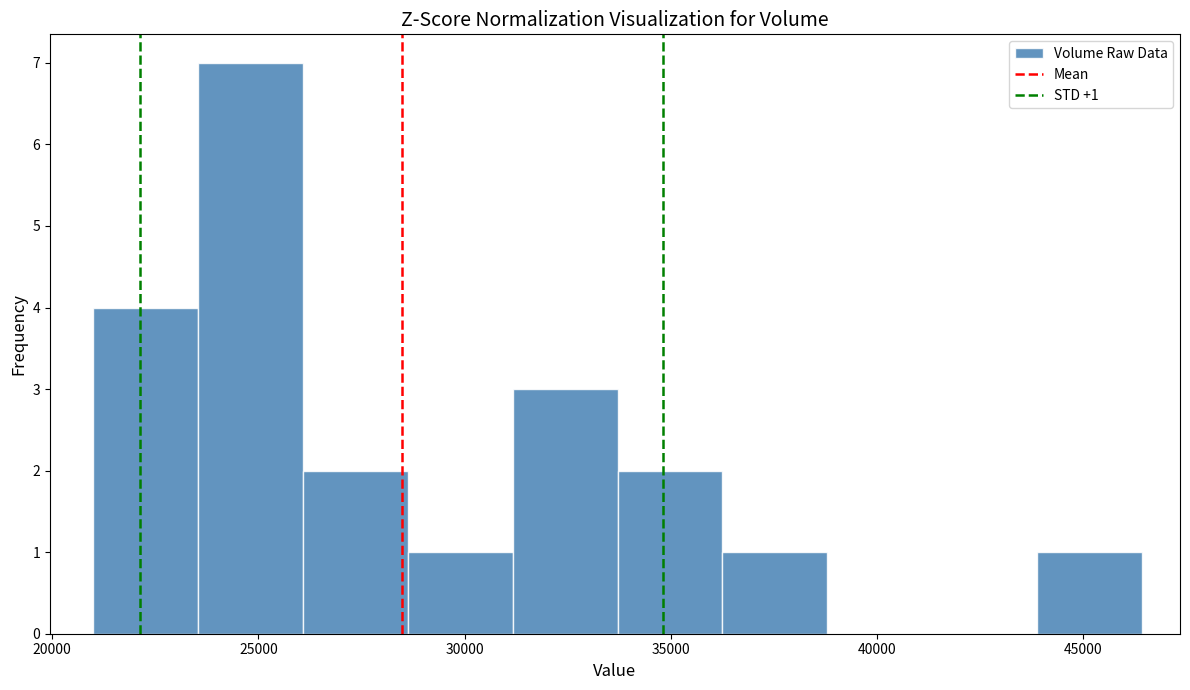

Over which range of the x-axis is the bar tallest?

23500 to 26000